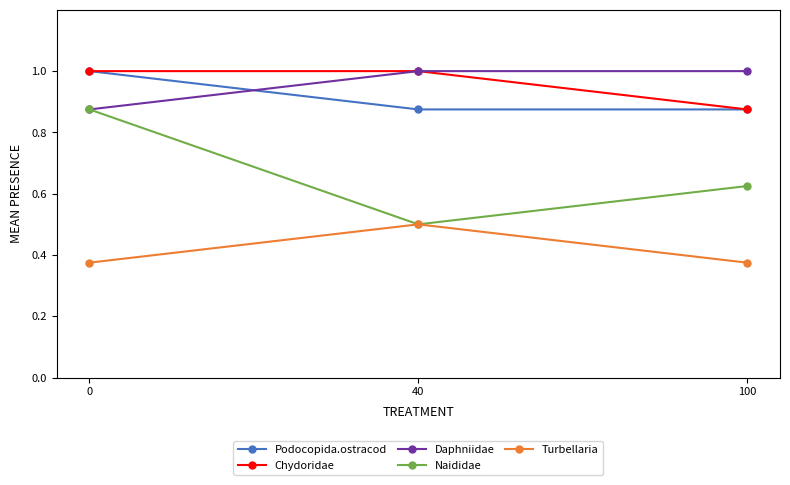

Does the chart display data point markers on the line(s)?

Yes